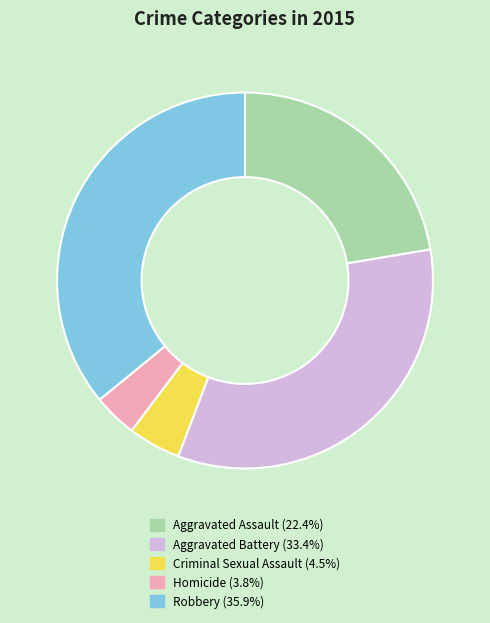

Combined, do Aggravated Assault and Homicide account for over 50%?

No